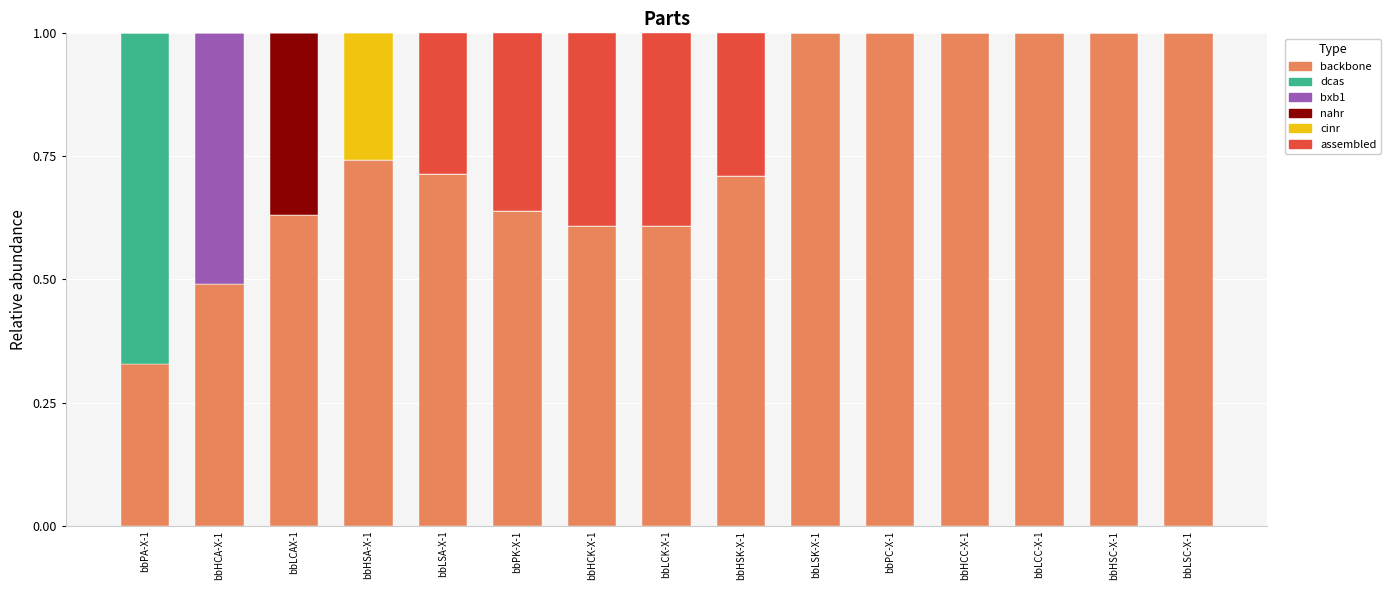

The backbone series shows 0.3 at bbHSA-X-1. True or false?

False